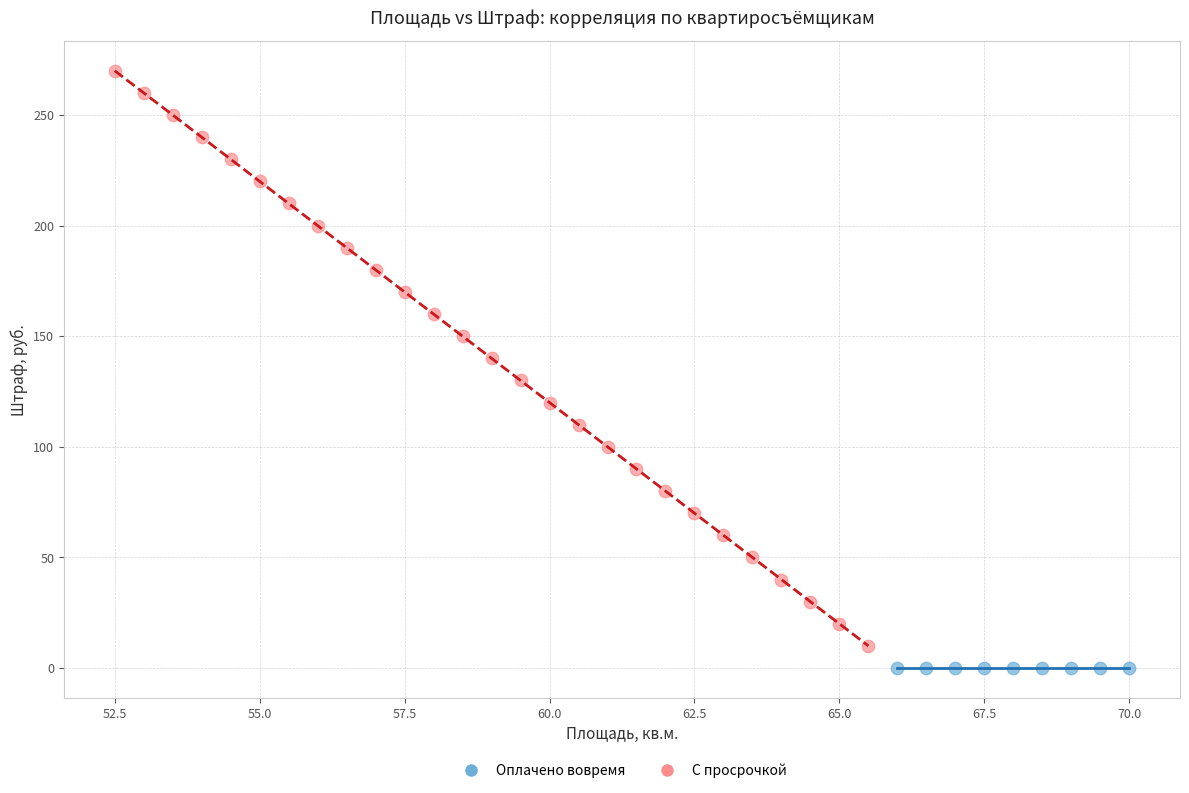

Which series contains the highest Y value?

С просрочкой